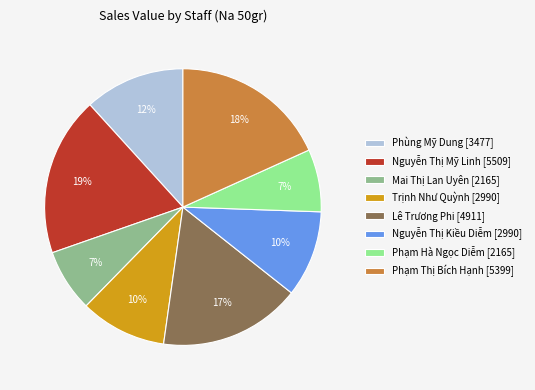

What is the ratio of the value at Lê Trương Phi to the value at Phùng Mỹ Dung?

1.4